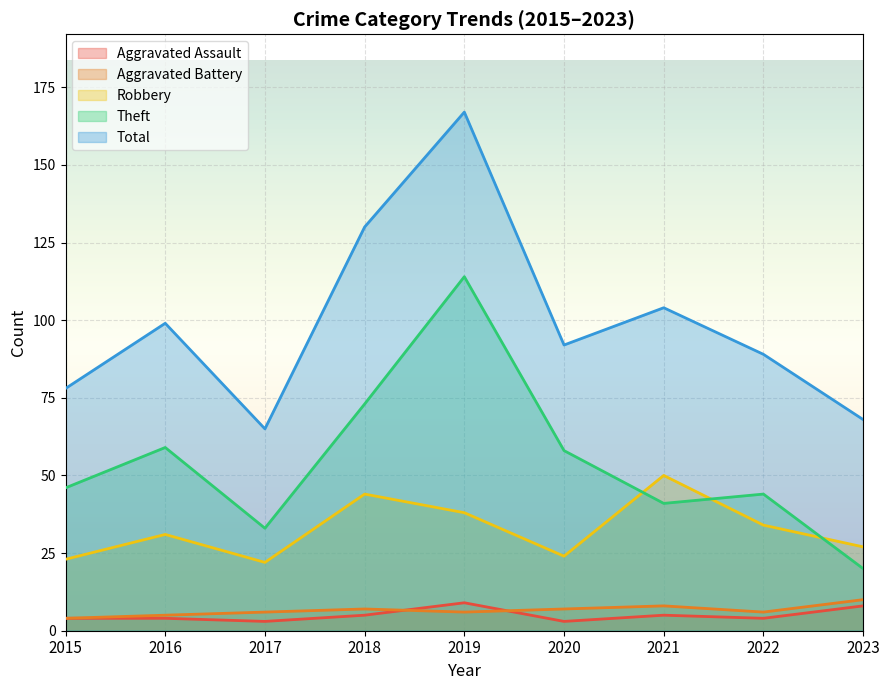

What is the spread (max minus min) of values at 2021?

99